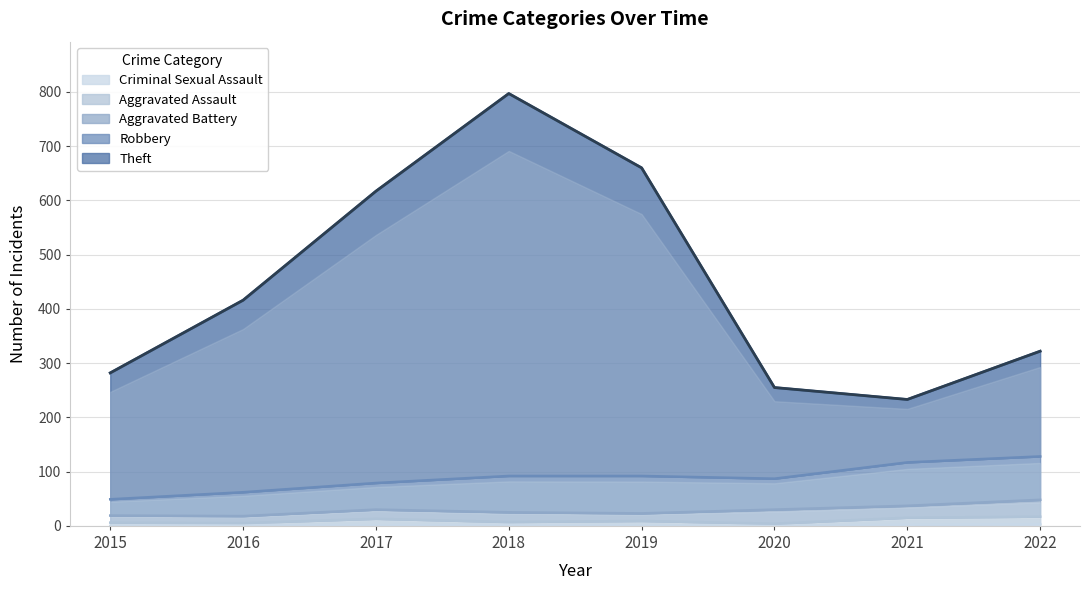

How many categories are shown in the chart?

8